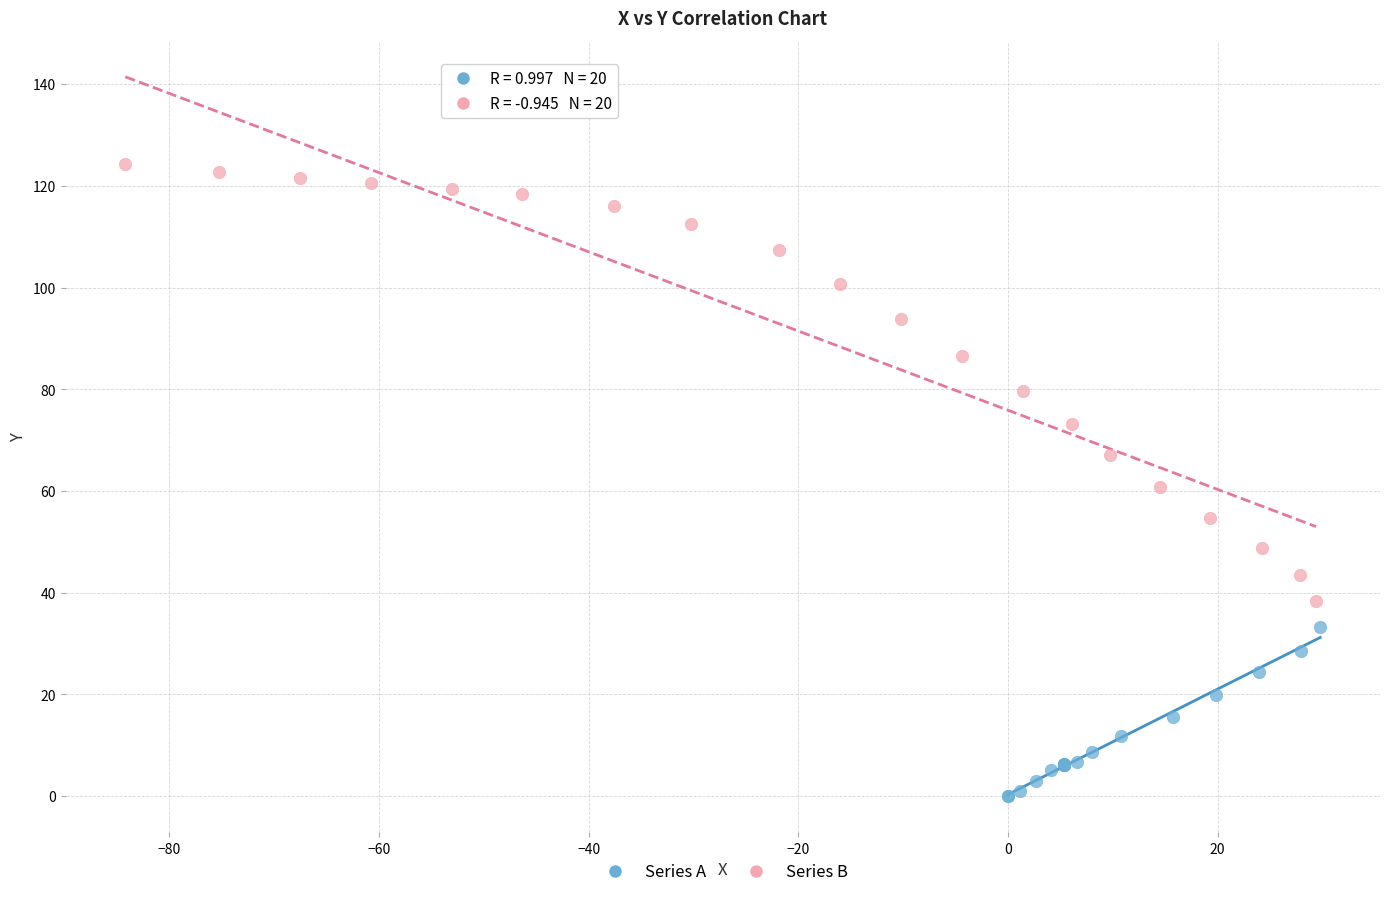

Which series contains the highest Y value?

Series B